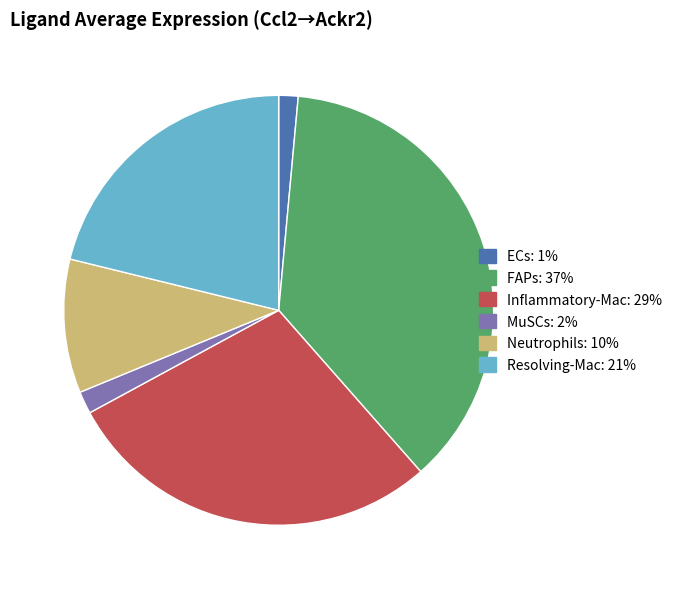

Which has a higher value, Resolving-Mac or Neutrophils?

Resolving-Mac